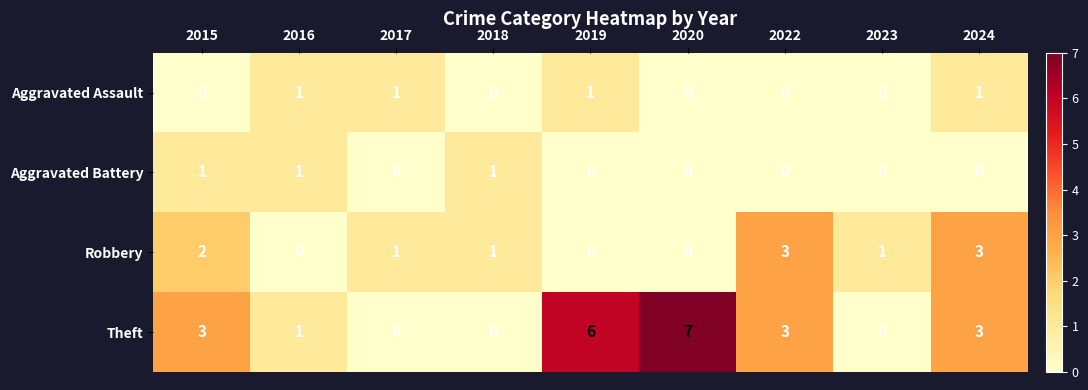

What is the difference between the maximum and minimum values in the Theft series?

7